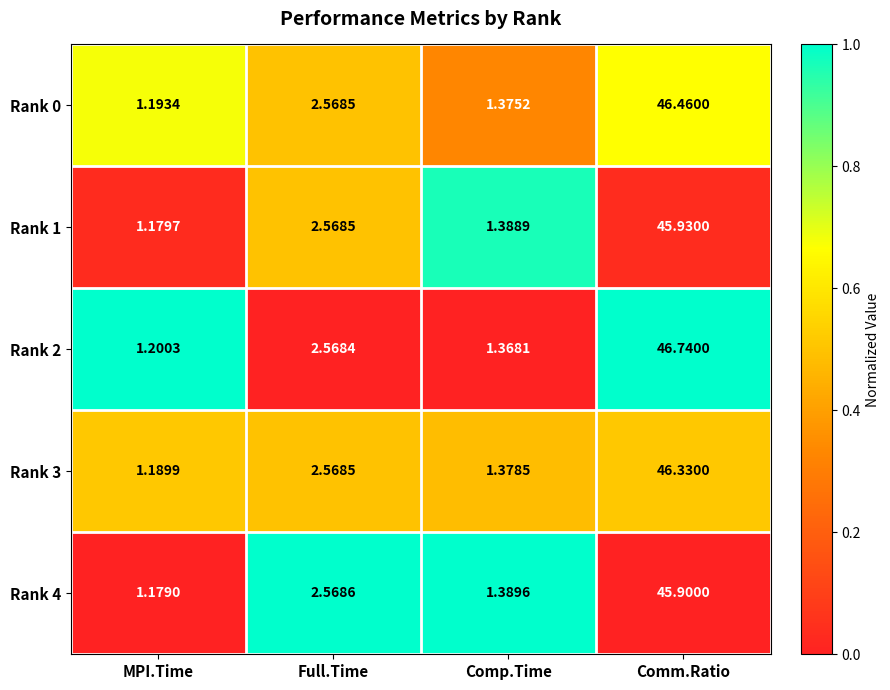

Which category has the highest value in the Rank 4 series?

Comm.Ratio